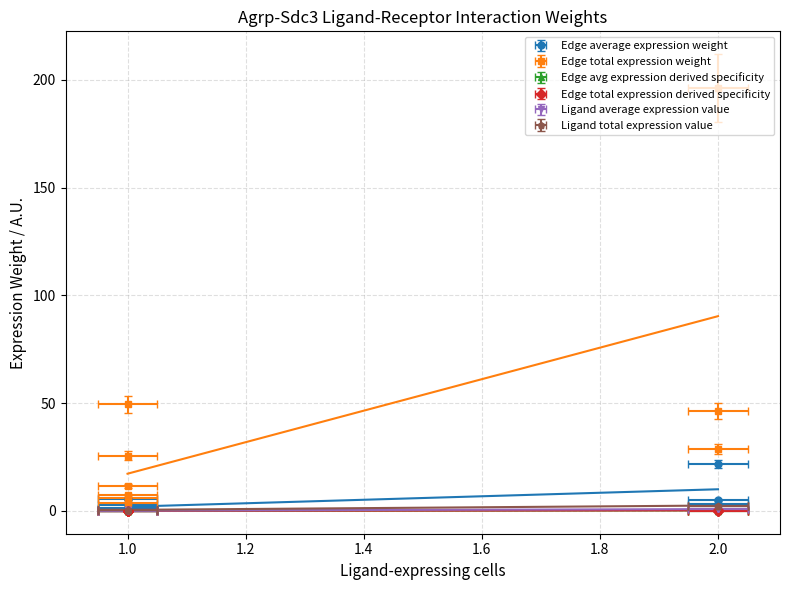

True or false: Ligand average expression value has more than 2 points higher than both neighbors.

False